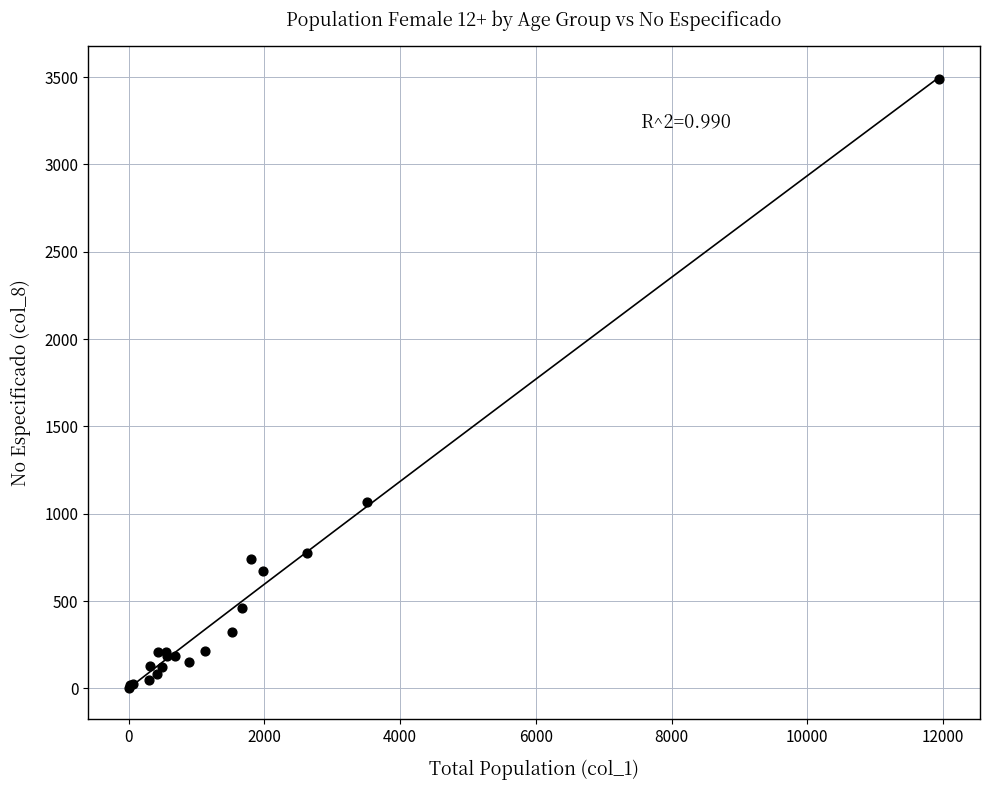

What Y value in the scatter plot is closest to 1745?

1069